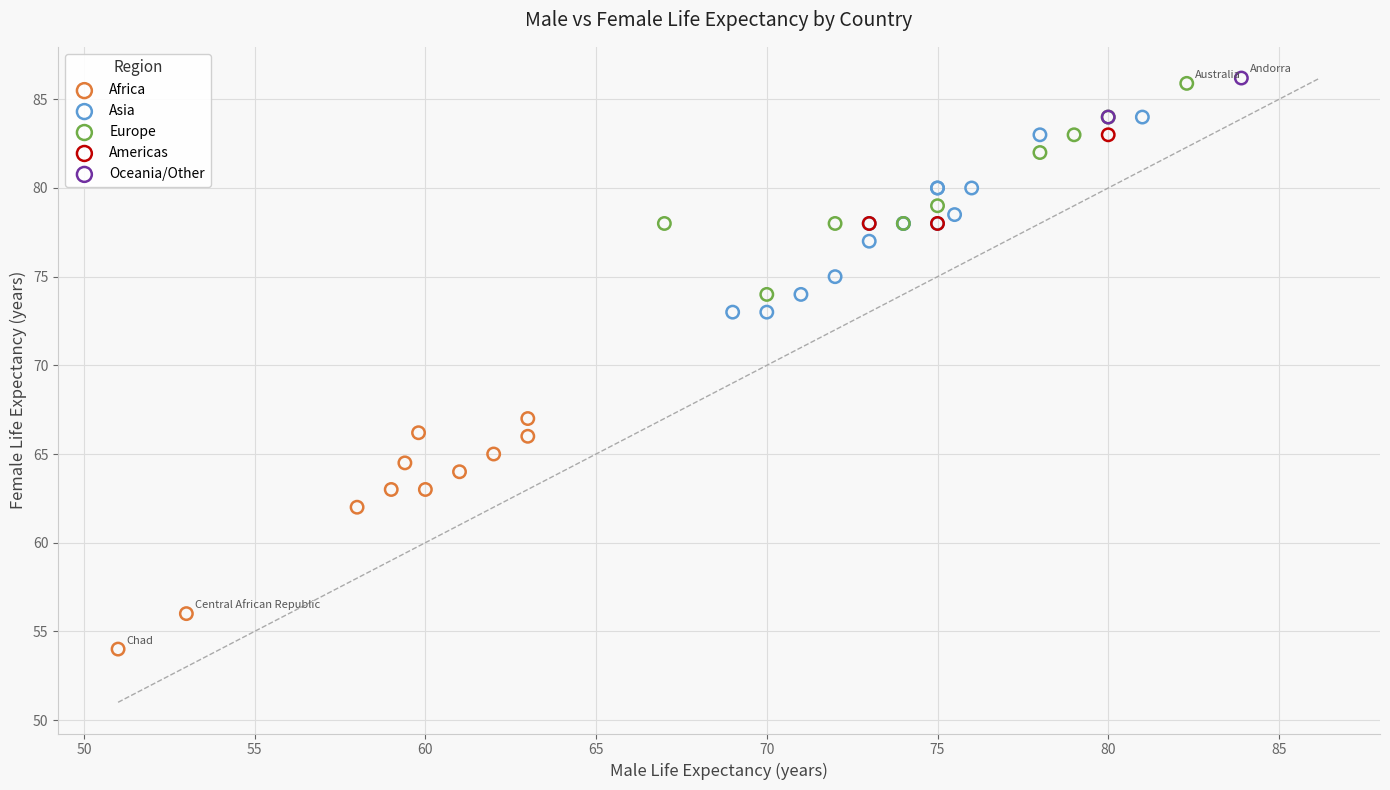

What are all the series names shown in the legend?

Africa, Asia, Europe, Americas, Oceania/Other